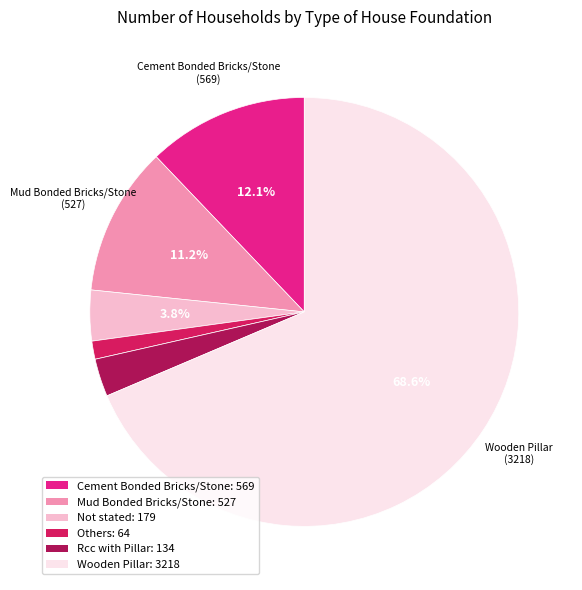

Does any single category account for the majority?

Yes